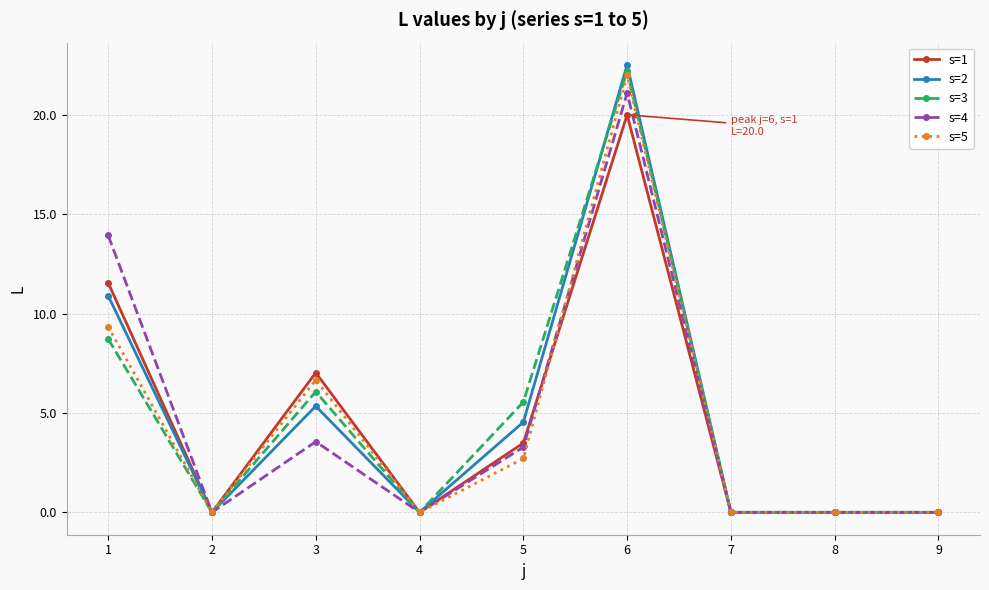

Which label corresponds to the largest value in the chart?

6